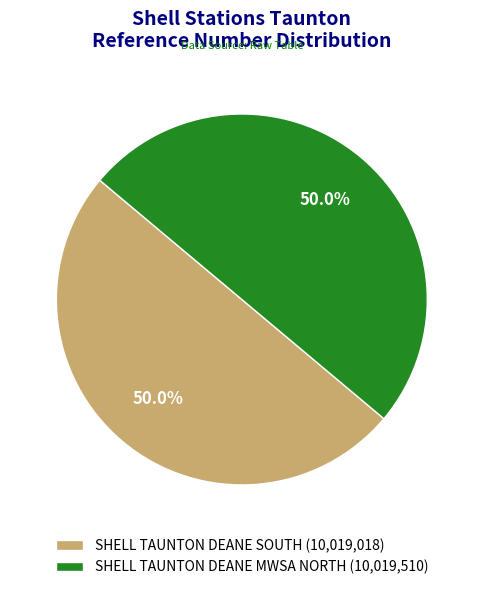

To the nearest percent, what percentage of the pie is SHELL TAUNTON DEANE MWSA NORTH?

50%